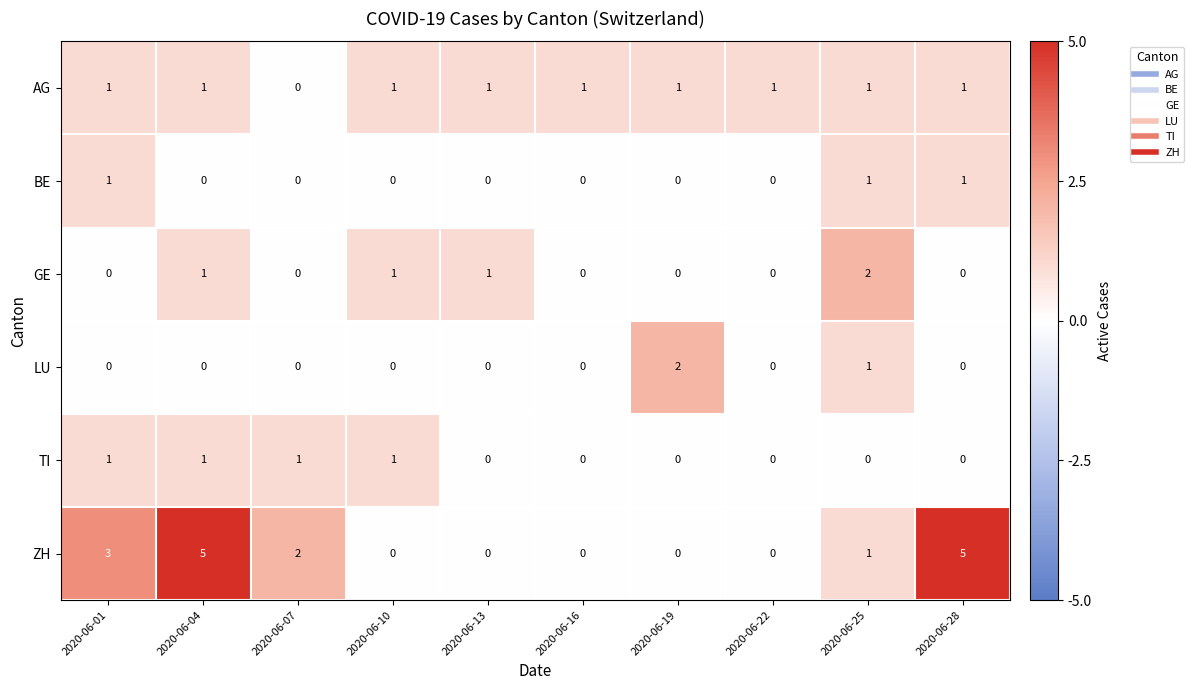

What is the total value across all series at 2020-06-07?

3